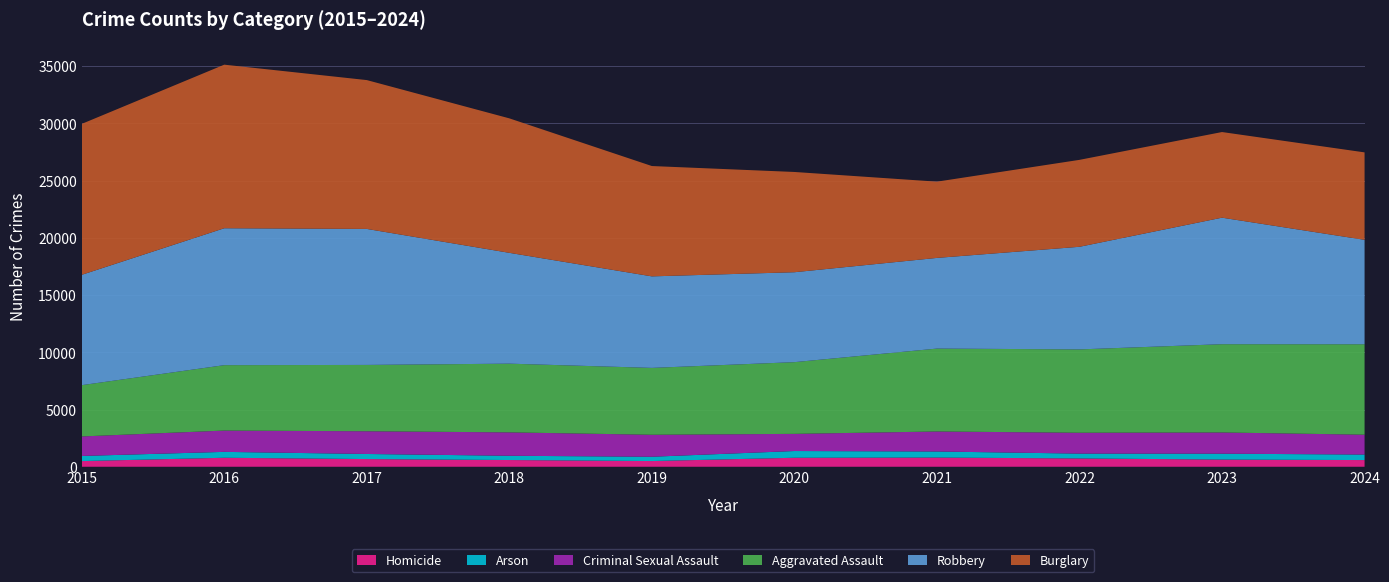

Reading right to left, what are all the values shown in this chart?

Homicide: 2024=585	2023=629	2022=727	2021=804	2020=787	2019=499	2018=588	2017=672	2016=786	2015=496
Arson: 2024=482	2023=513	2022=422	2021=530	2020=588	2019=376	2018=373	2017=444	2016=515	2015=448
Criminal Sexual Assault: 2024=1735	2023=1853	2022=1822	2021=1748	2020=1498	2019=1920	2018=2043	2017=1986	2016=1861	2015=1704
Aggravated Assault: 2024=7899	2023=7711	2022=7280	2021=7242	2020=6265	2019=5841	2018=6002	2017=5793	2016=5713	2015=4480
Robbery: 2024=9122	2023=11052	2022=8964	2021=7920	2020=7855	2019=7995	2018=9681	2017=11881	2016=11960	2015=9638
Burglary: 2024=7639	2023=7481	2022=7594	2021=6661	2020=8758	2019=9638	2018=11747	2017=13001	2016=14289	2015=13184